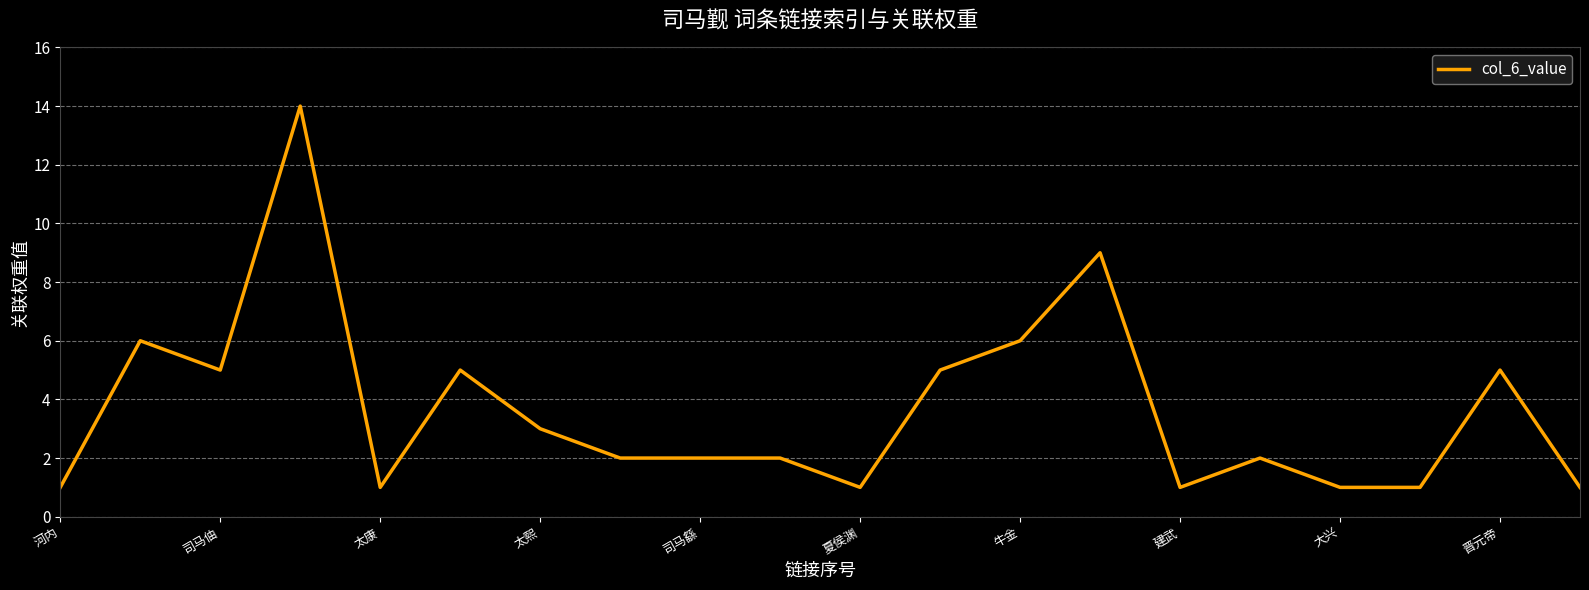

What is the greatest value displayed?

14